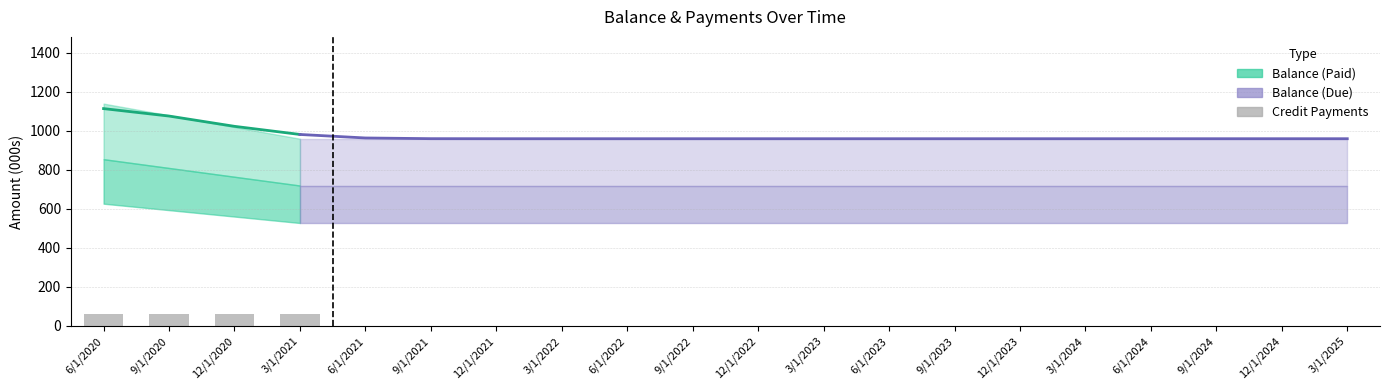

Reading right to left, transcribe all the data shown in this chart.

0	0	0	0	0	0	0	0	0	0	0	0	0	0	0	0	60	60	60	60